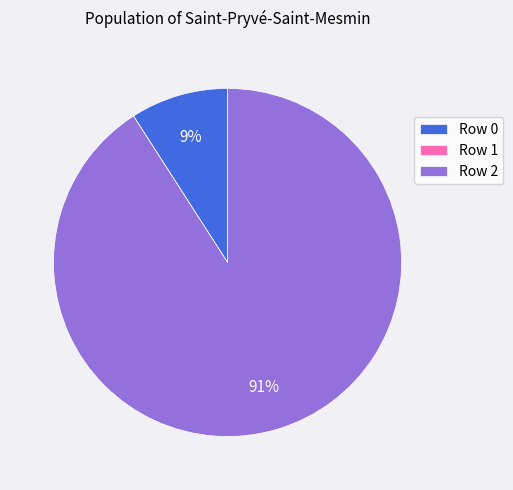

Which slice represents more than half of the pie?

Row 2